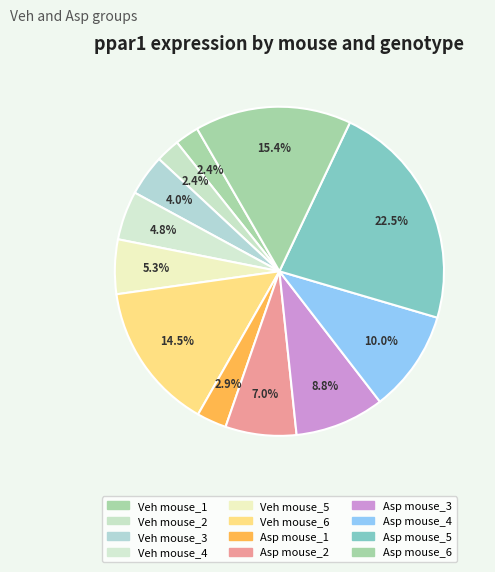

To the nearest percent, what is the average slice percentage?

8%